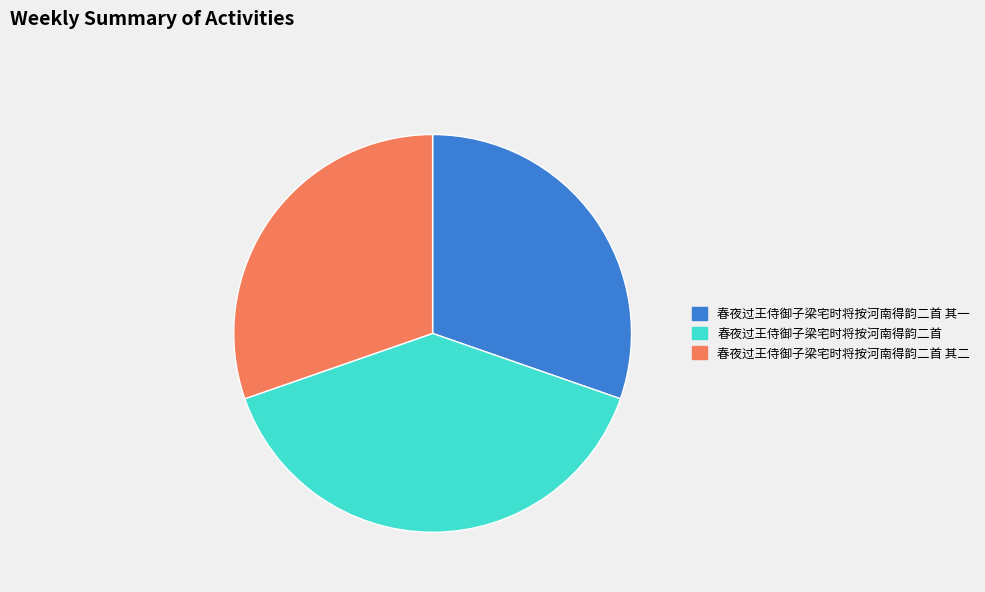

Is the sum of 春夜过王侍御子梁宅时将按河南得韵二首 and 春夜过王侍御子梁宅时将按河南得韵二首 其一 greater than half?

Yes